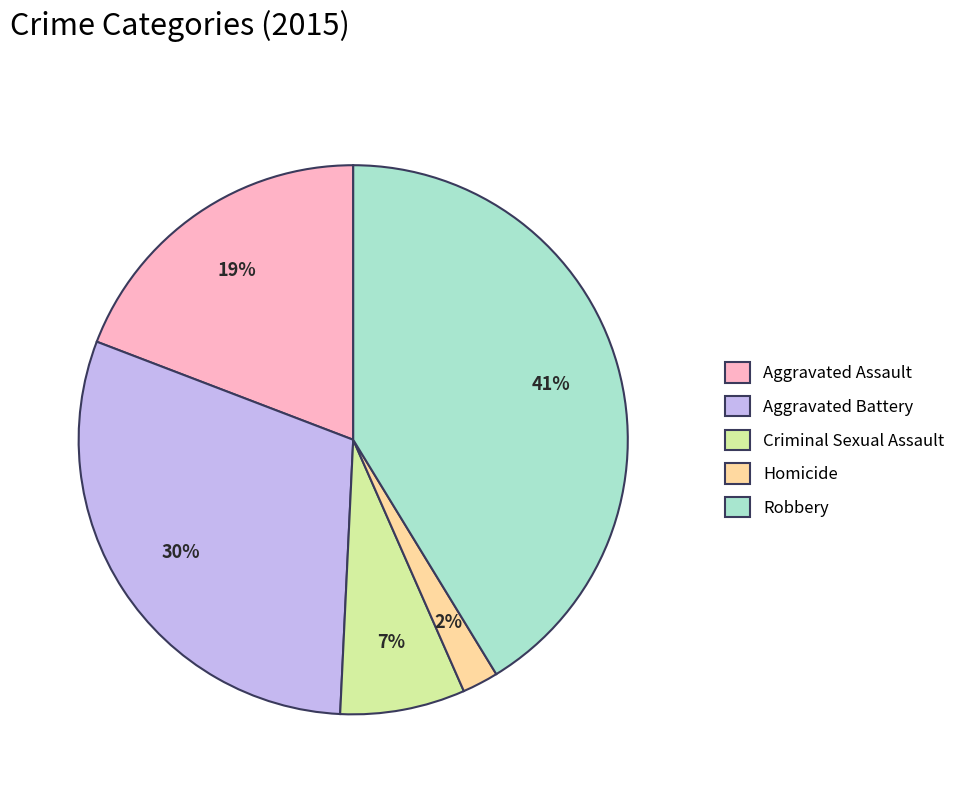

Which category has the biggest portion of the pie?

Robbery